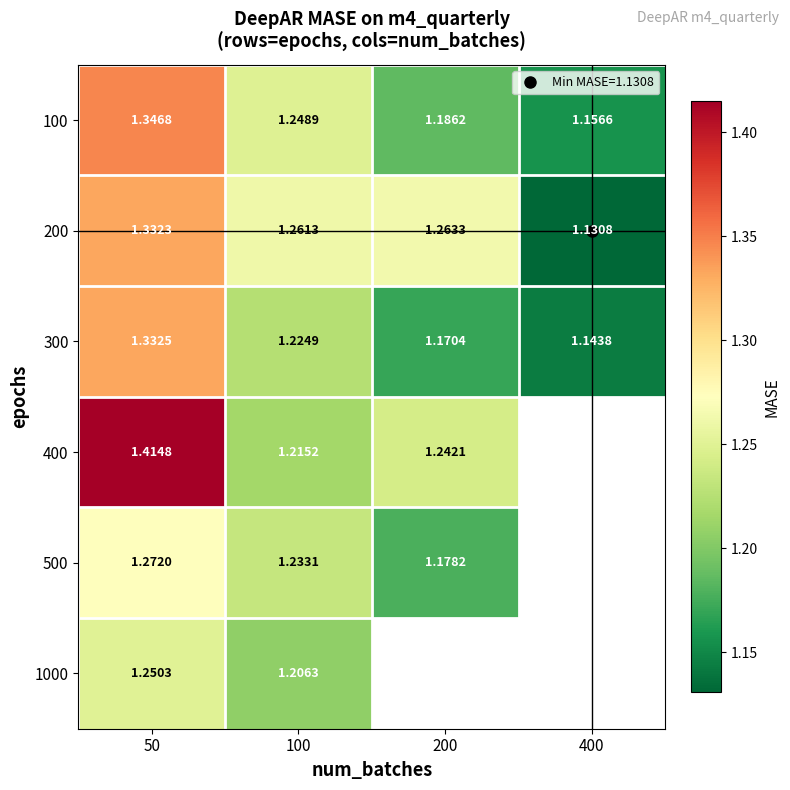

What is the lowest value of the 200 series?

1.1